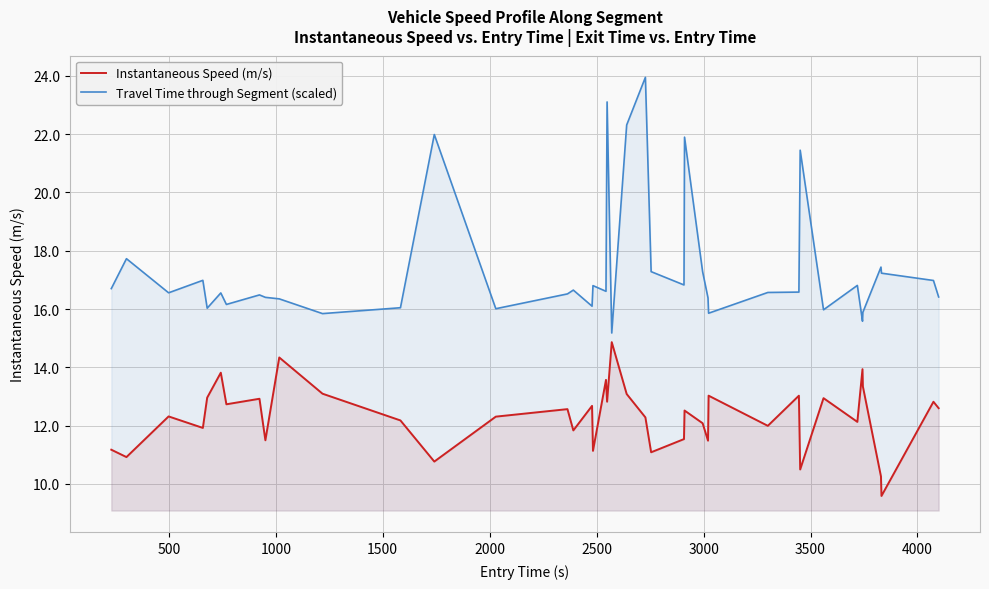

Reading right to left, what are all the values shown in this chart?

Instantaneous Speed (m/s): 12.6	12.8	9.6	10.3	13.3	13.9	12.1	12.9	10.5	13.0	12.0	13.0	11.5	12.1	12.5	11.5	11.1	12.3	13.1	14.9	12.8	13.6	11.1	12.7	11.8	12.6	12.3	10.8	12.2	13.1	14.3	11.5	12.9	12.7	13.8	13.0	11.9	12.3	10.9	11.2
Travel Time through Segment (scaled): 16.4	17.0	17.2	17.4	15.9	15.6	16.8	16.0	21.5	16.6	16.6	15.9	16.4	17.3	21.9	16.8	17.3	23.9	22.3	15.2	23.1	16.6	16.8	16.1	16.6	16.5	16.0	22.0	16.0	15.8	16.3	16.4	16.5	16.2	16.6	16.0	17.0	16.6	17.7	16.7